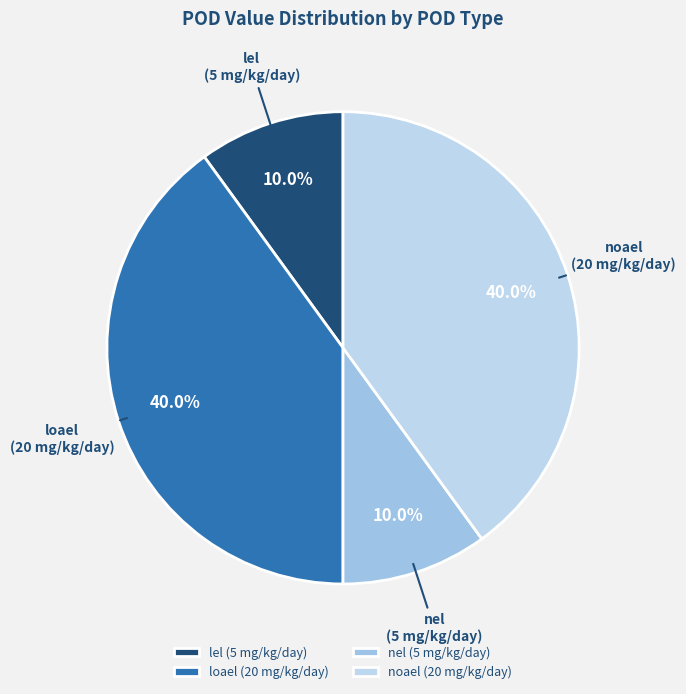

Combined, do nel and lel account for over 50%?

No